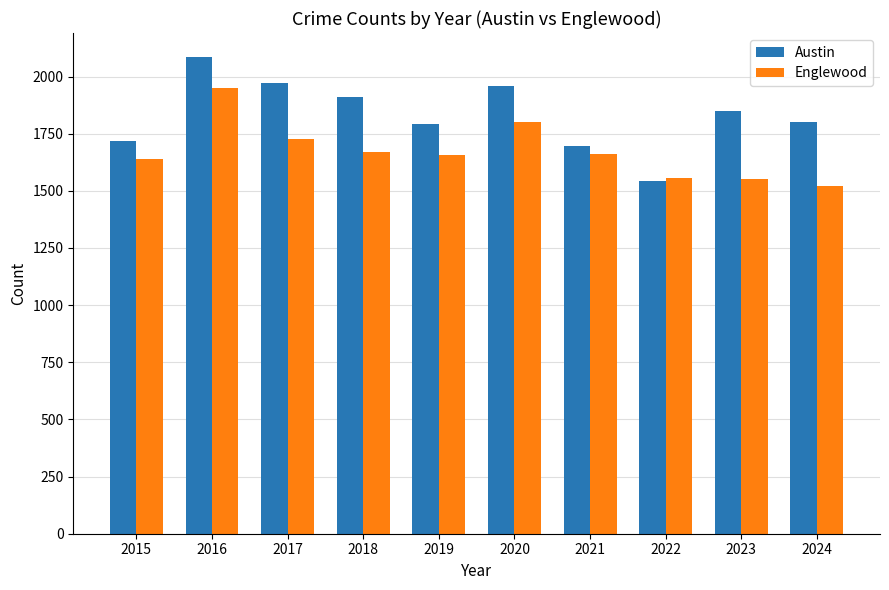

List the series in order of their overall mean, highest first.

Austin, Englewood